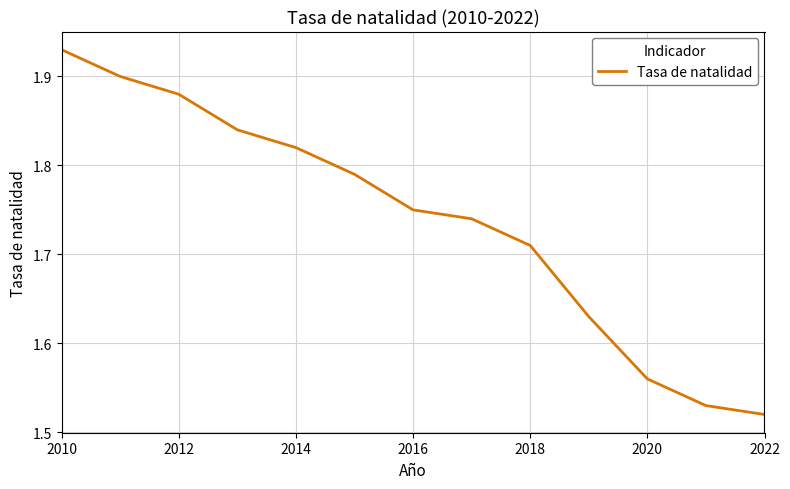

What is the difference between the maximum and minimum values?

0.4